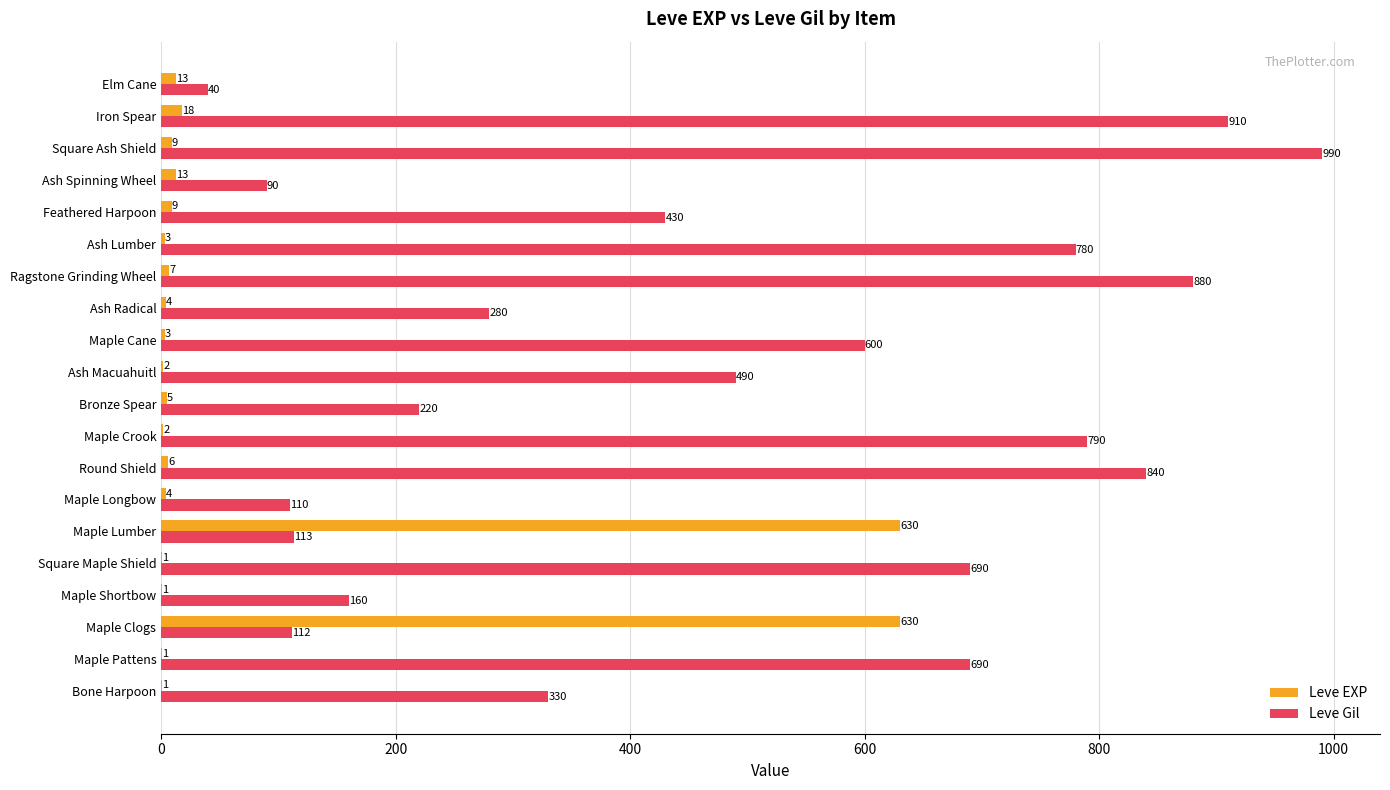

At which label does Leve Gil reach its peak?

Square Ash Shield